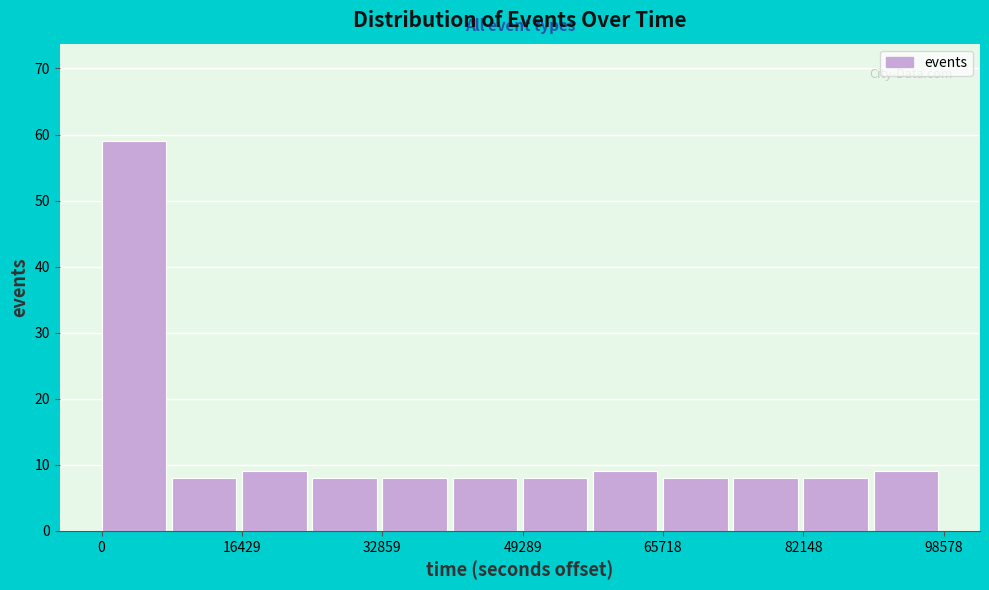

How tall is the bar that spans 66000 to 74000 on the x-axis? Neither the bar edges nor the heights are printed on the chart, so give them approximately, as read against the axes.

8